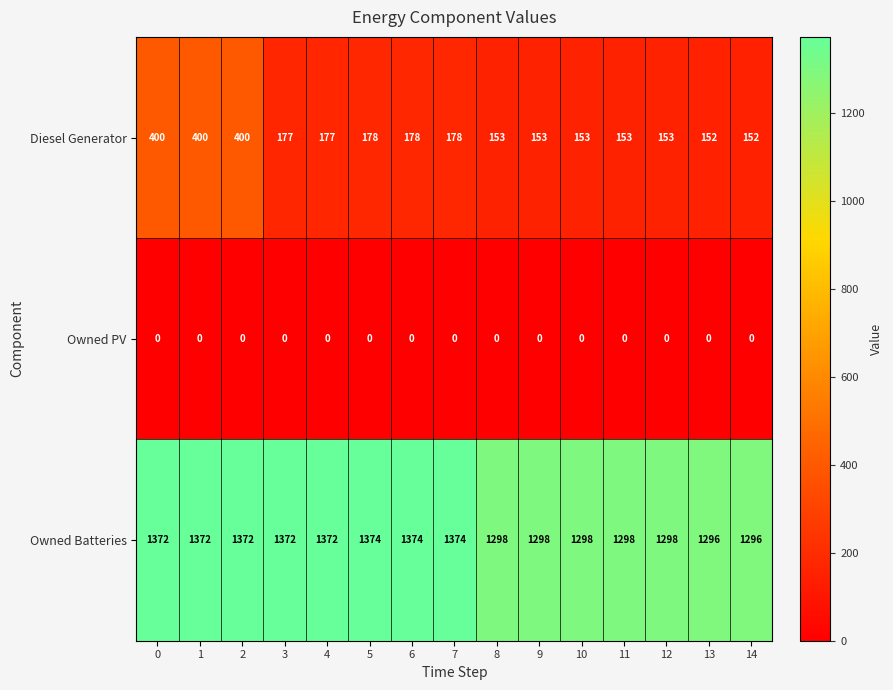

True or false: Diesel Generator has a value of 57 at 6.

False